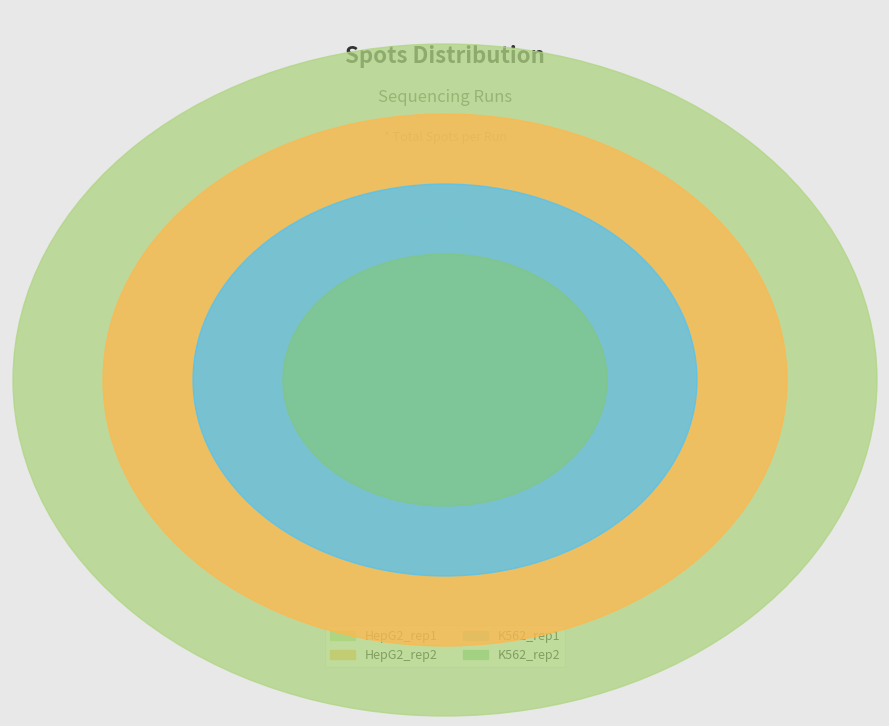

What percentage do SRR8815719 and SRR8815720 together represent?

55.2%